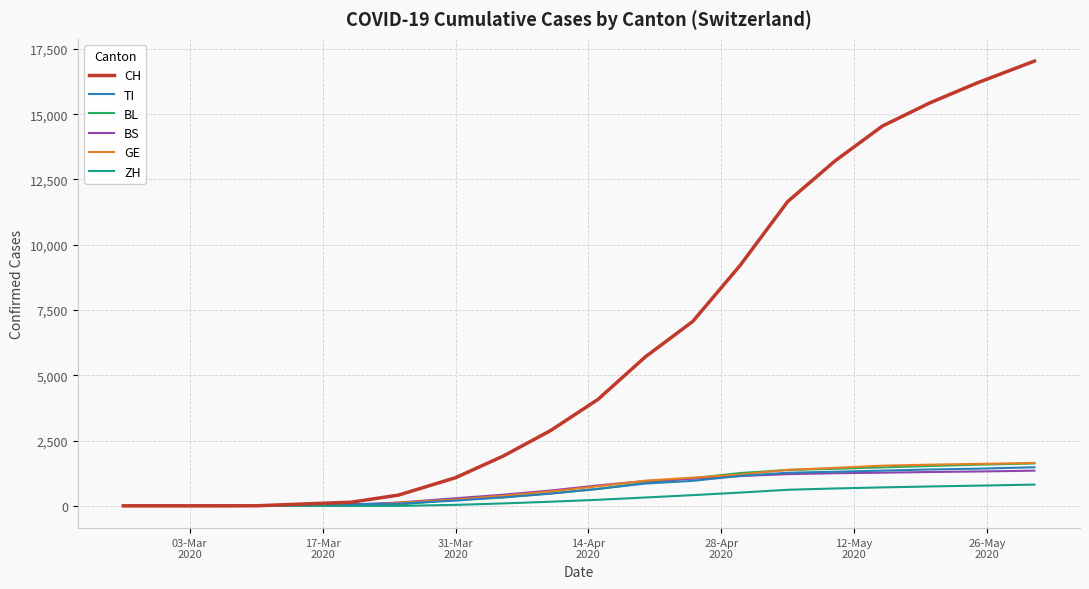

Which series has the largest total across all categories?

CH